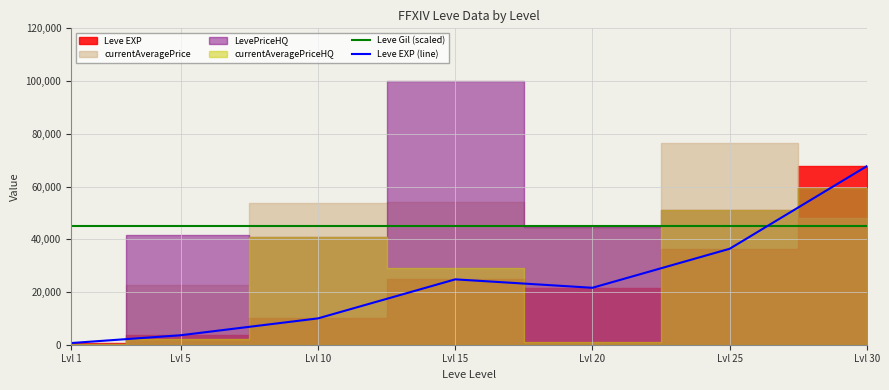

The value of Leve Gil (scaled) at Lvl 25 is 63478. True or false?

False